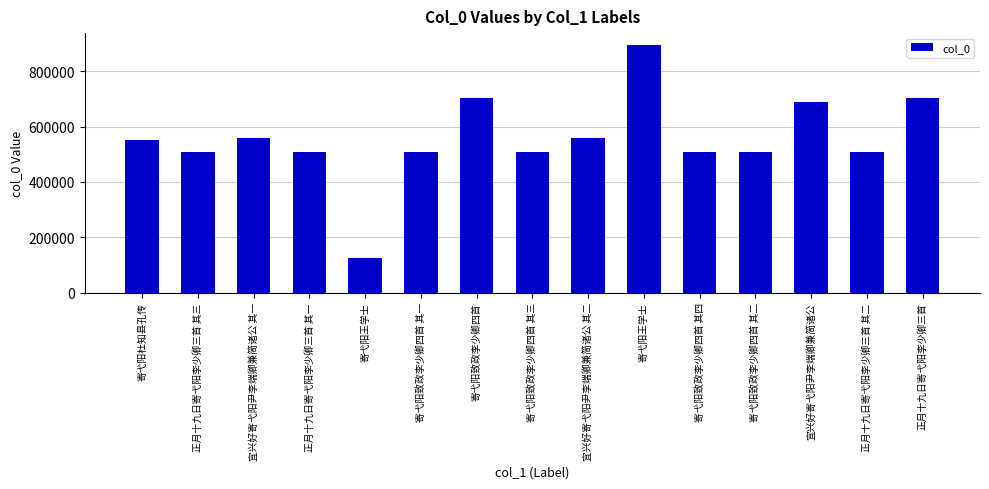

Reading right to left, extract all data points from this chart.

正月十九日寄弋阳李少卿三首=703999	正月十九日寄弋阳李少卿三首 其二=509290	宜兴好寄弋阳尹李端卿兼简诸公=690351	寄弋阳致政李少卿四首 其二=509544	寄弋阳致政李少卿四首 其四=509546	寄弋阳王学士=892782	宜兴好寄弋阳尹李端卿兼简诸公 其二=558031	寄弋阳致政李少卿四首 其三=509545	寄弋阳致政李少卿四首=704028	寄弋阳致政李少卿四首 其一=509543	寄弋阳王学士=125185	正月十九日寄弋阳李少卿三首 其一=509289	宜兴好寄弋阳尹李端卿兼简诸公 其一=558030	正月十九日寄弋阳李少卿三首 其三=509291	寄弋阳杜知县孔传=552862